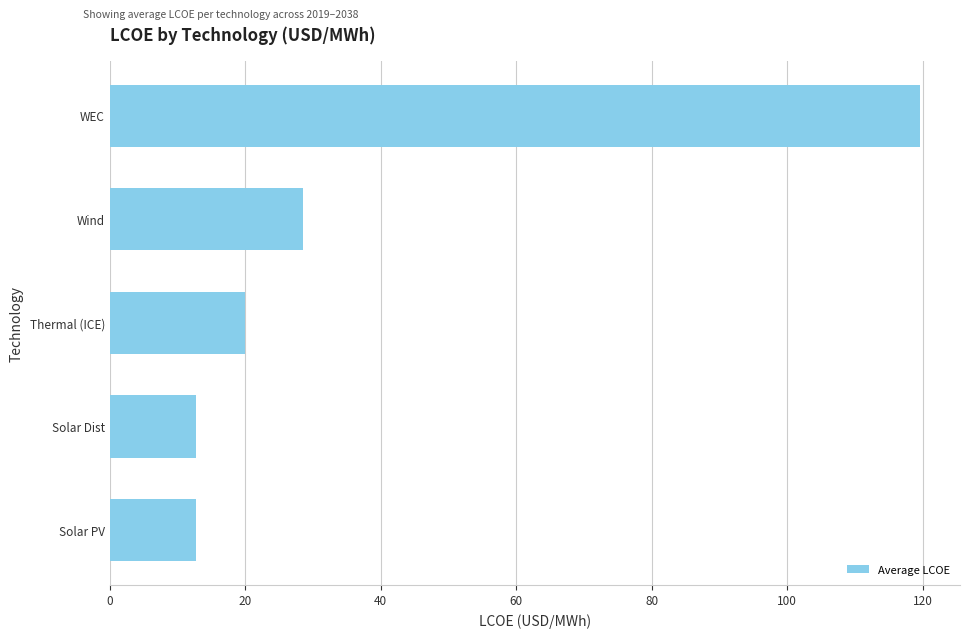

The chart shows a value of 119.5 at WEC. True or false?

True